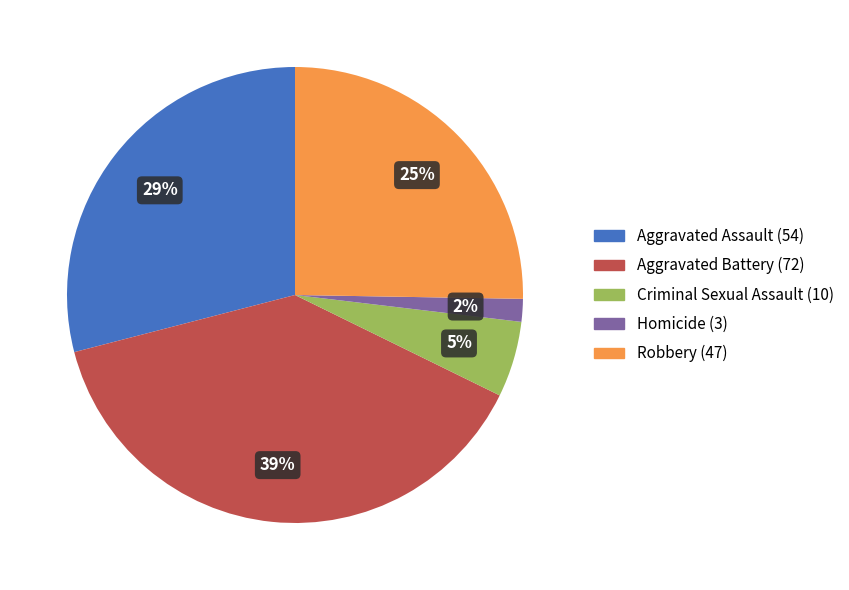

Is the sum of Robbery and Criminal Sexual Assault greater than half?

No